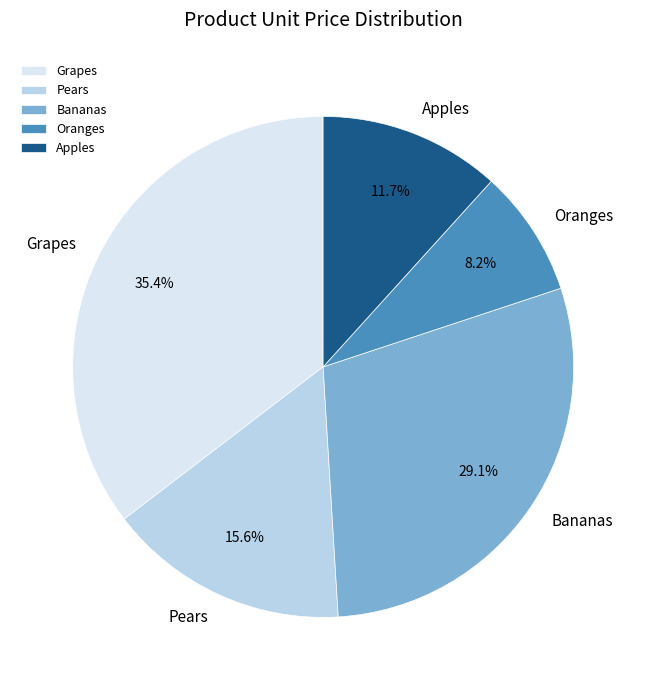

How many segments does this pie chart have?

5